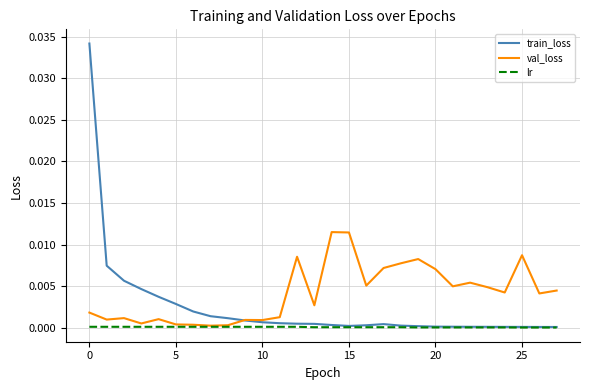

Rank the series by their average value, from lowest to highest.

lr, train_loss, val_loss